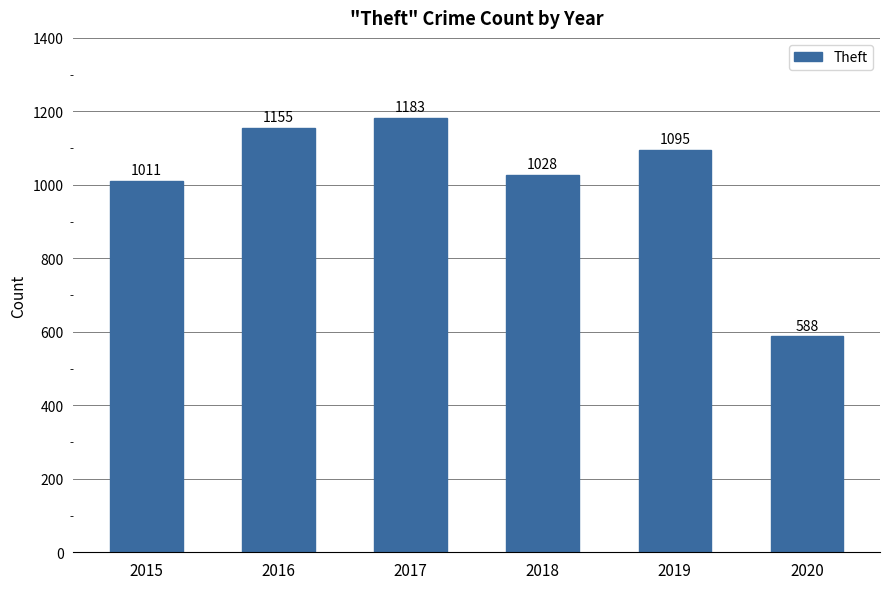

Rank the categories by value from lowest to highest.

2020, 2015, 2018, 2019, 2016, 2017